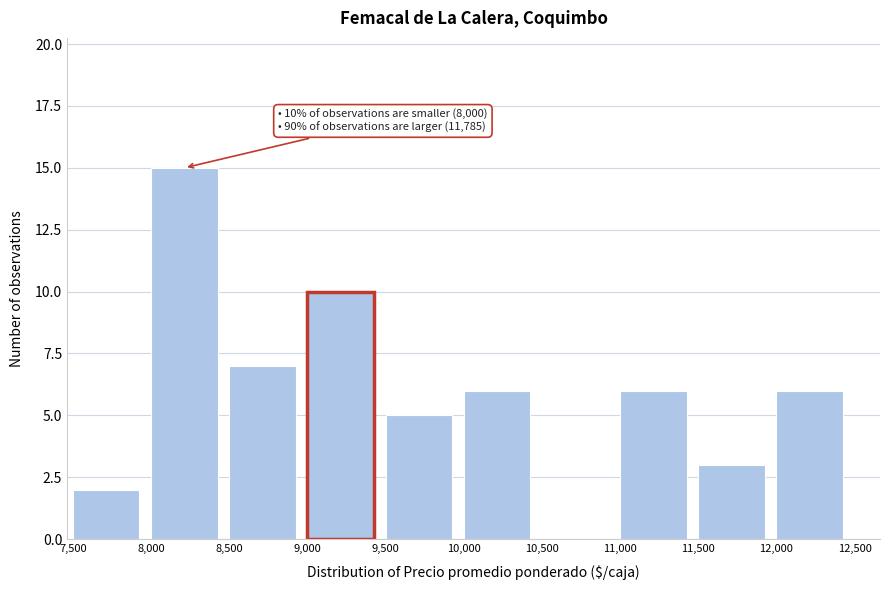

Reading left to right, what are all the values shown in this chart?

7,500=2	8,000=15	8,500=7	9,000=10	9,500=5	10,000=6	10,500=0	11,000=6	11,500=3	12,000=6